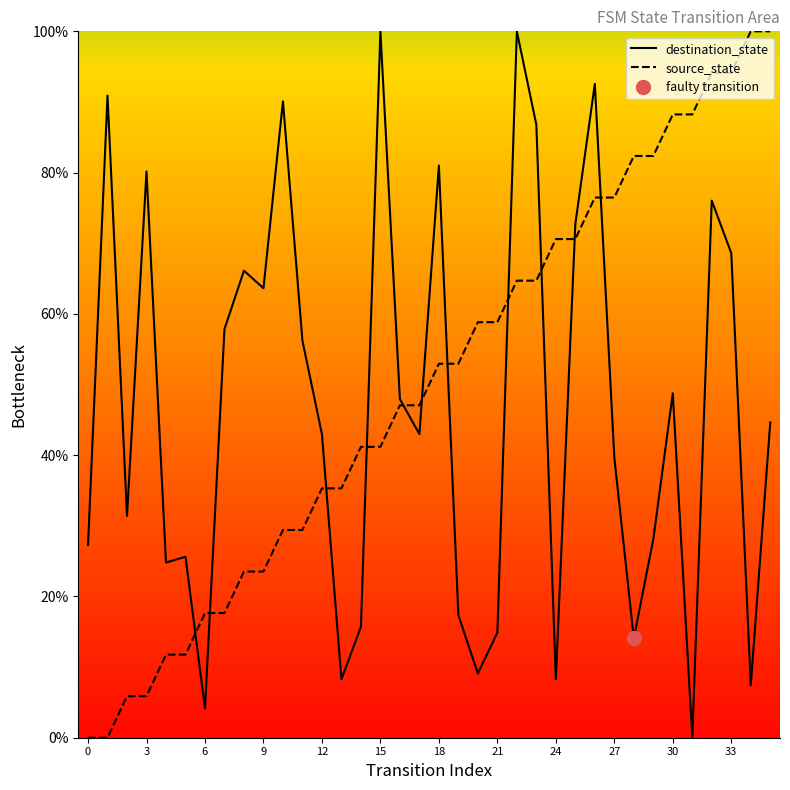

What is the value of the destination_state point at the 12th from the left?

56.2